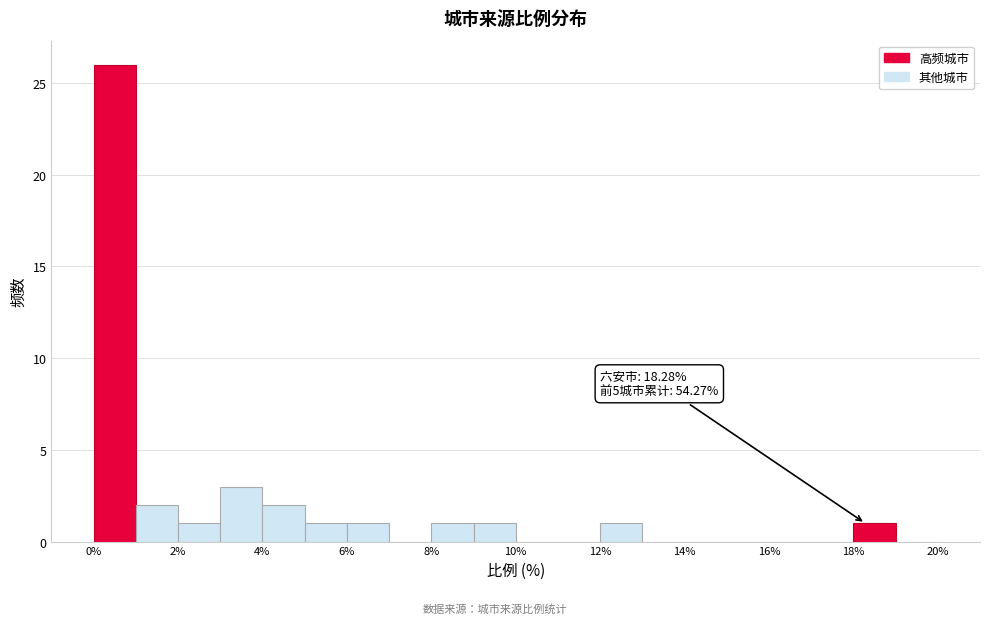

Over which range of the x-axis is the bar tallest?

0 to 1